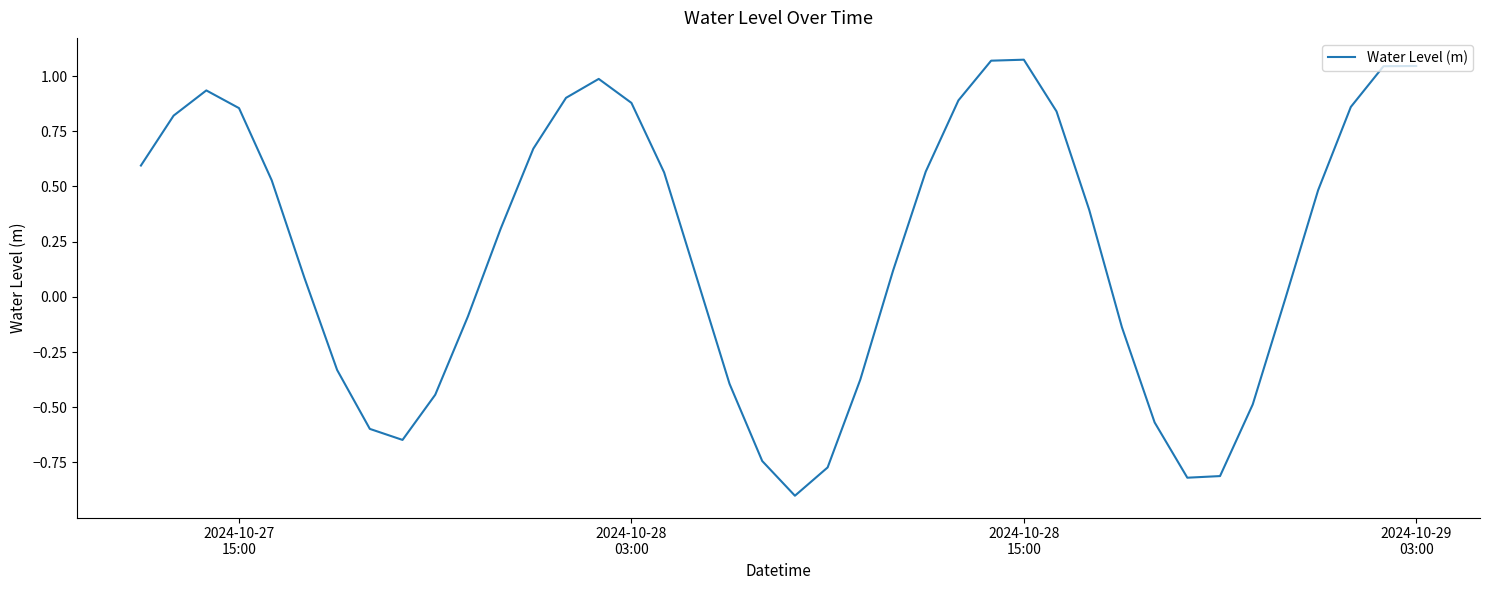

What is the smallest value displayed?

-0.9